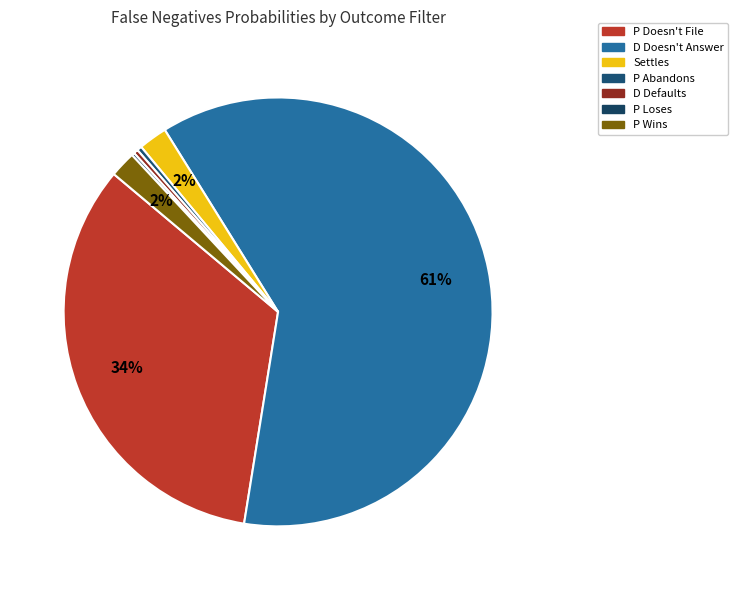

Which slice is the smallest?

P Loses